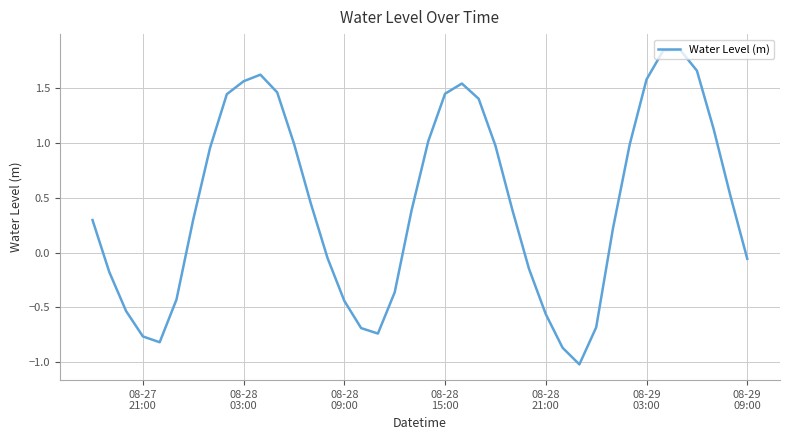

What is the average value?

0.4